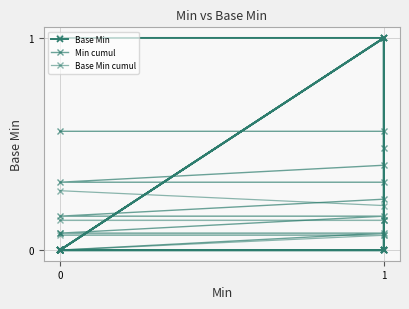

True or false: Base Min and Min cumul cross at least once.

True